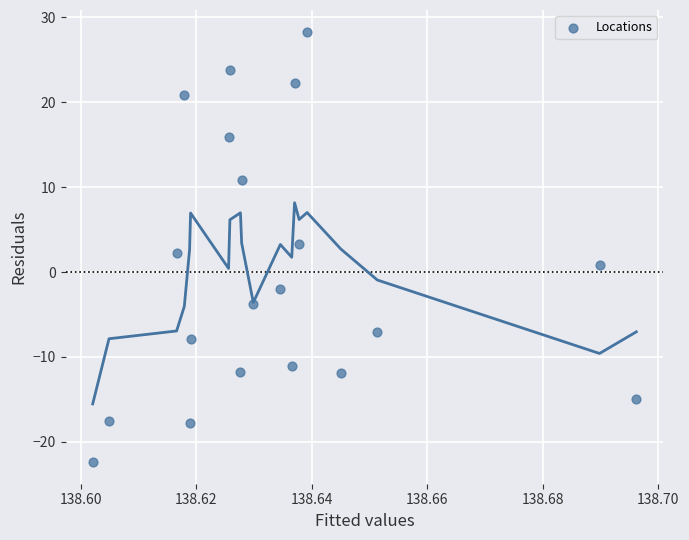

What is the range of Y values (max minus min)?

50.8